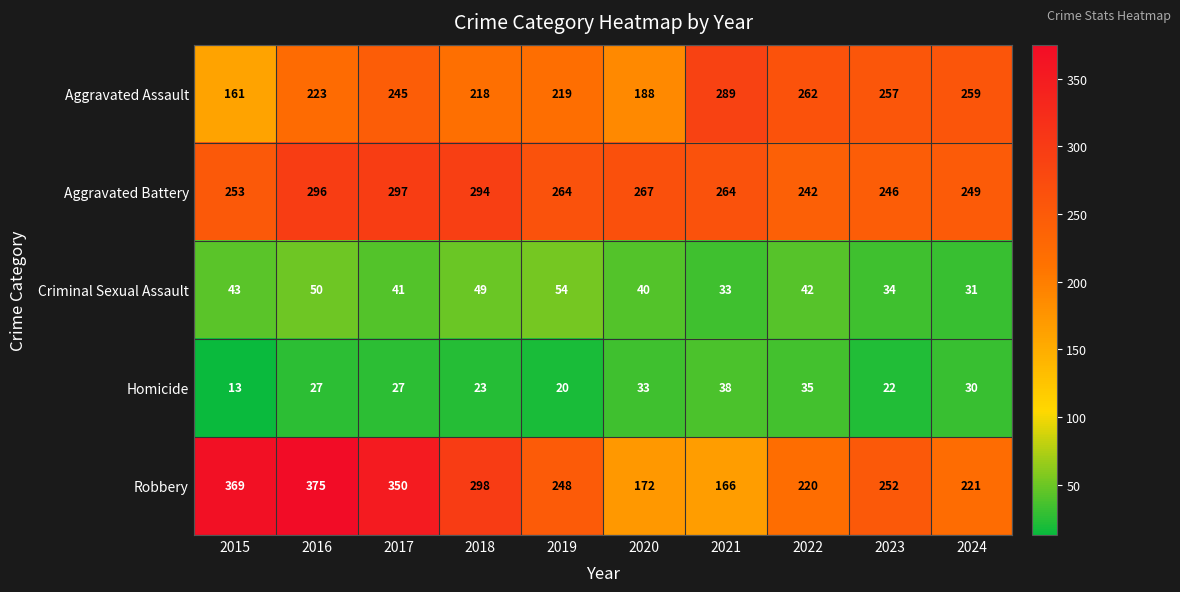

Read the Aggravated Assault value at 2016, to the nearest 10.

220